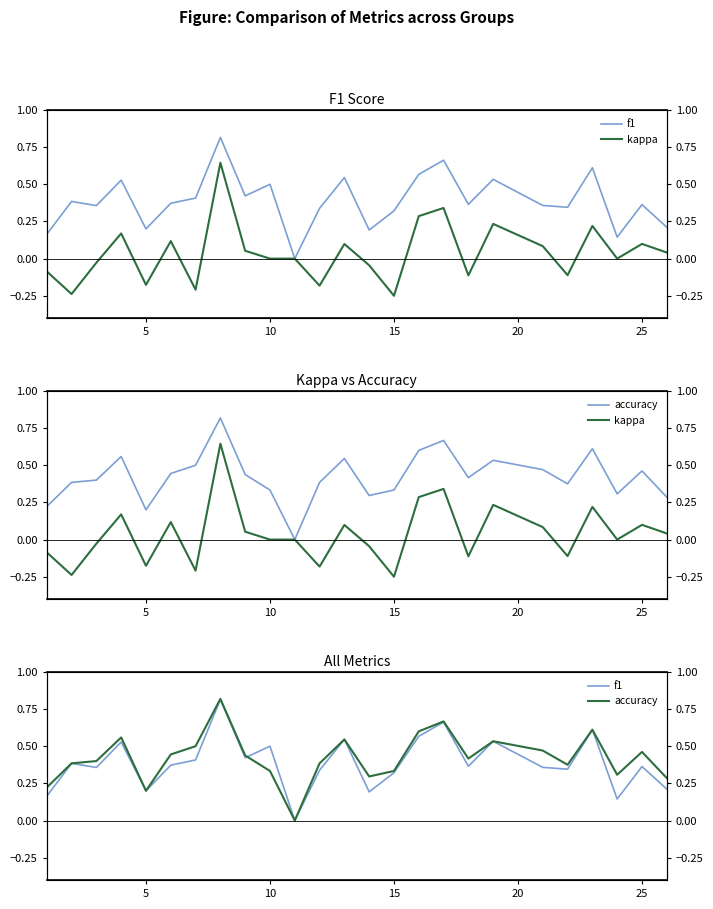

Does the chart display data point markers on the line(s)?

No